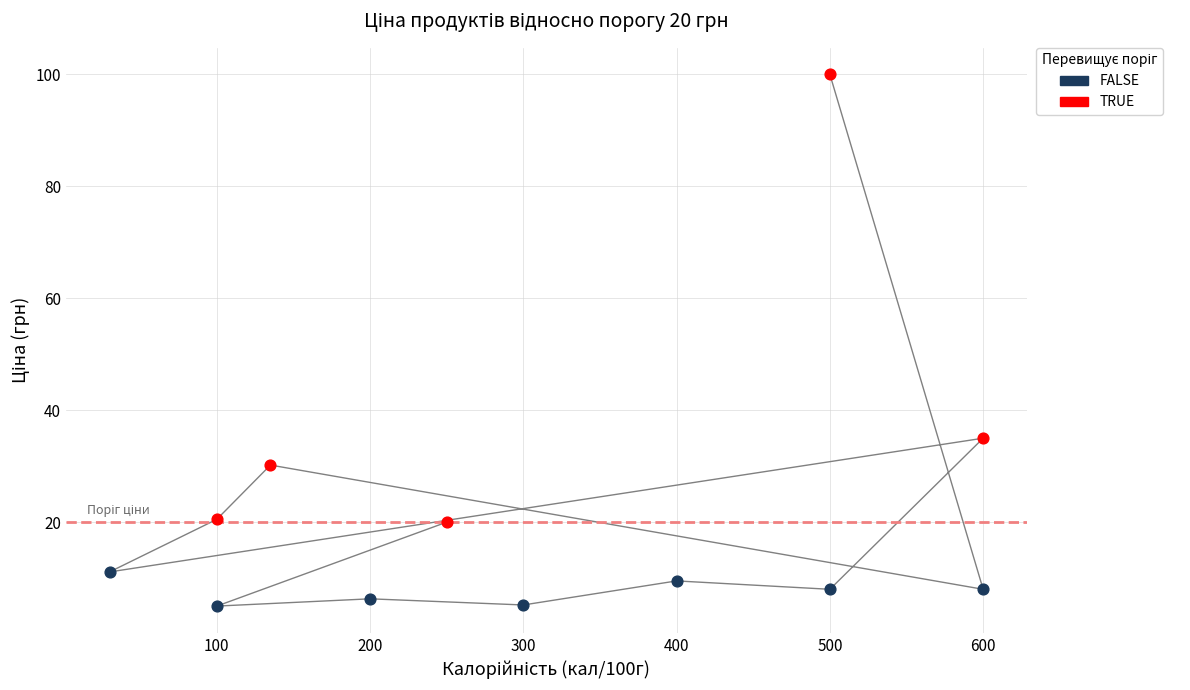

Which series contains the lowest Y value?

FALSE